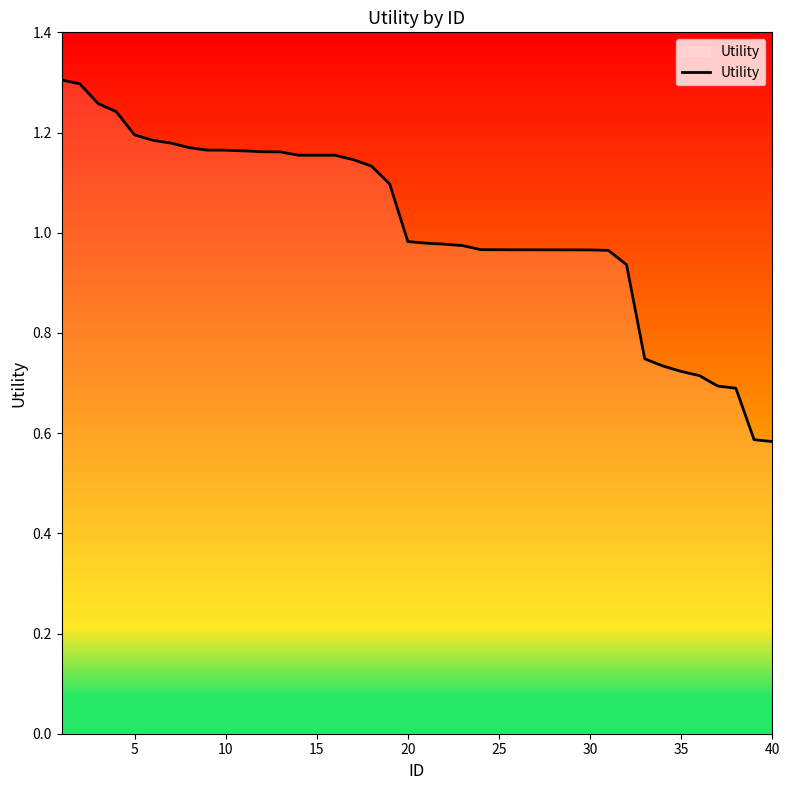

Between 20 and 15, which is larger?

15